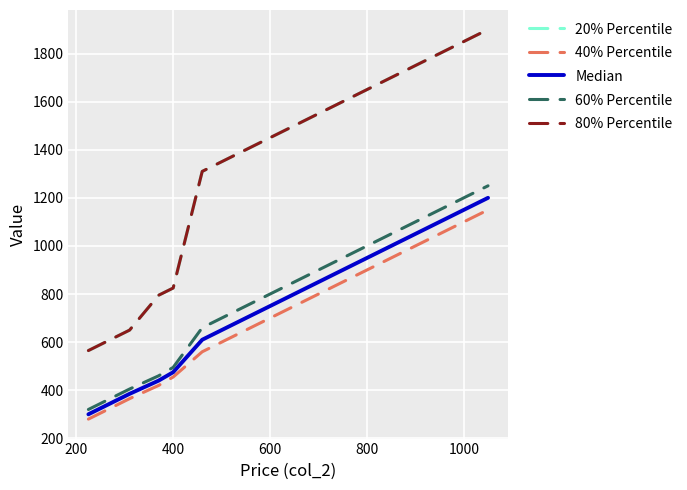

True or false: 60% Percentile and 80% Percentile cross at least once.

False